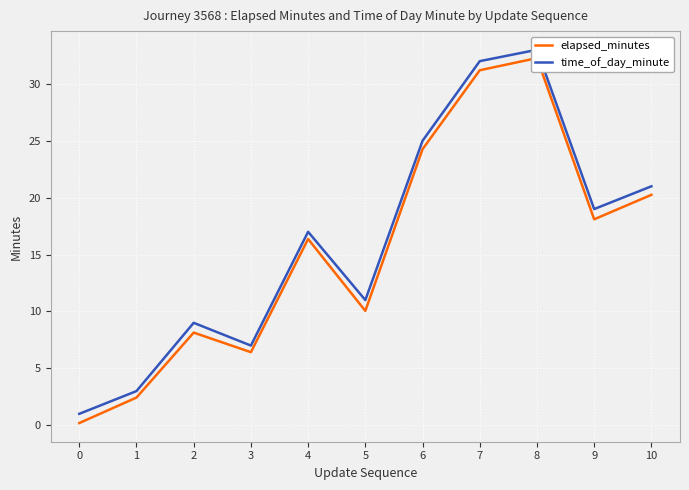

What is the value of the time_of_day_minute point at the 5th from the left?

17.0